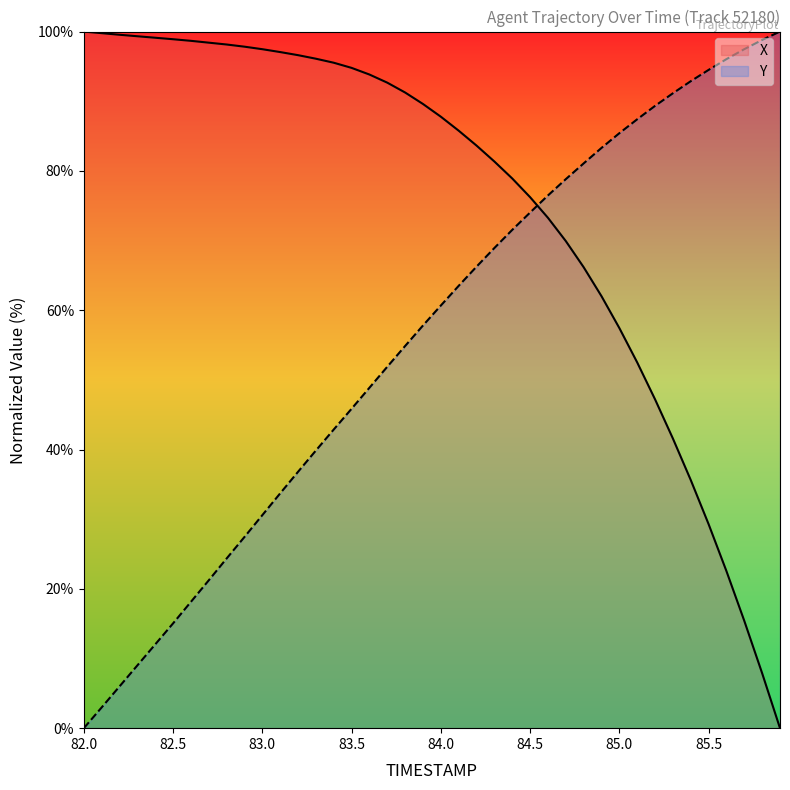

Which series has the largest range (max minus min)?

X